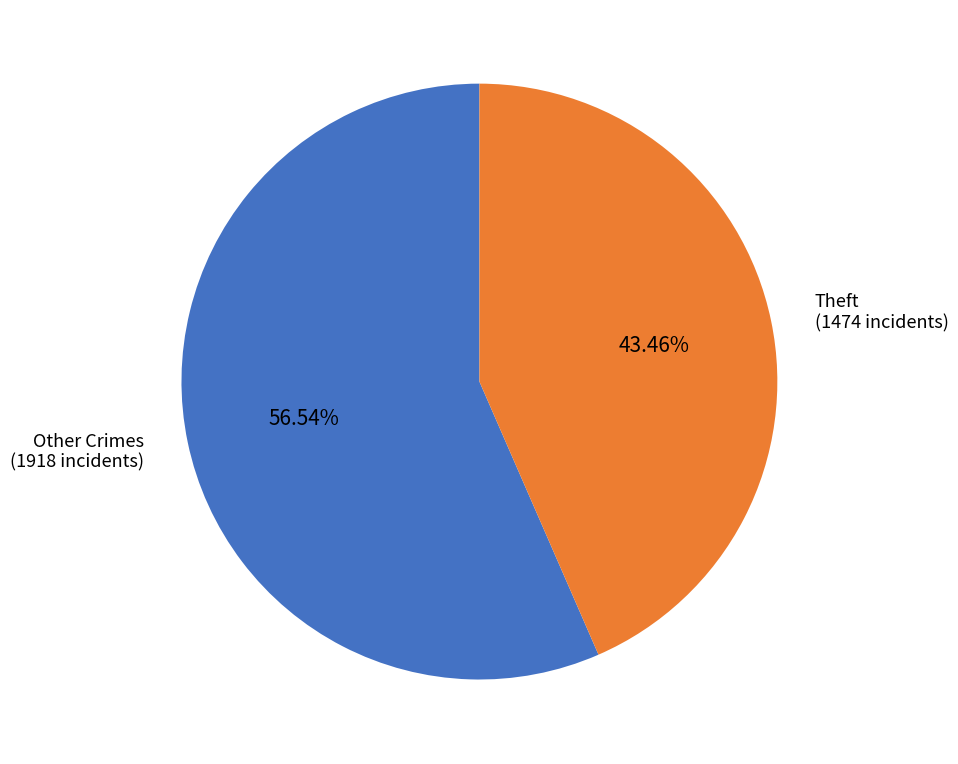

Approximately how many times larger is the value at Theft (1474 incidents) compared to Other Crimes (1918 incidents)?

0.8